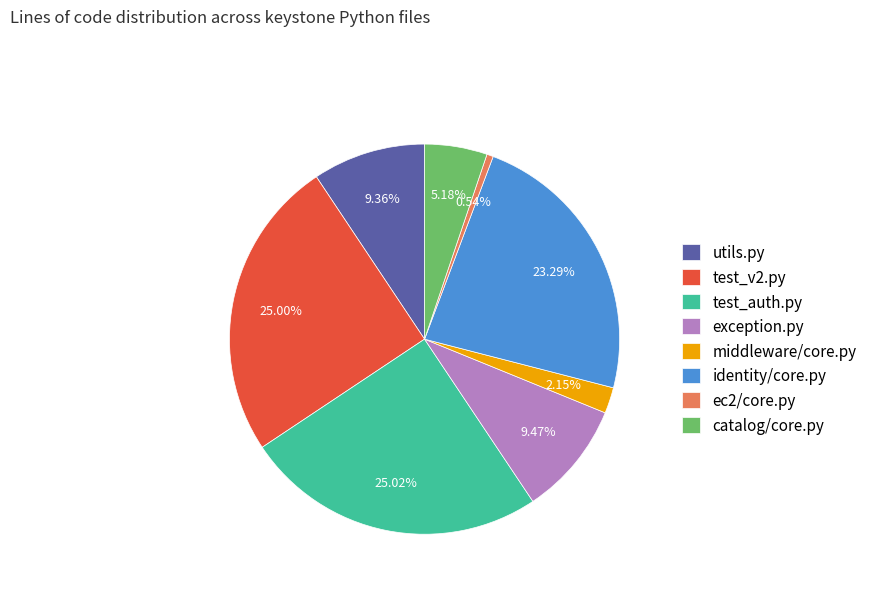

What percentage do identity/core.py and catalog/core.py together represent?

28.5%